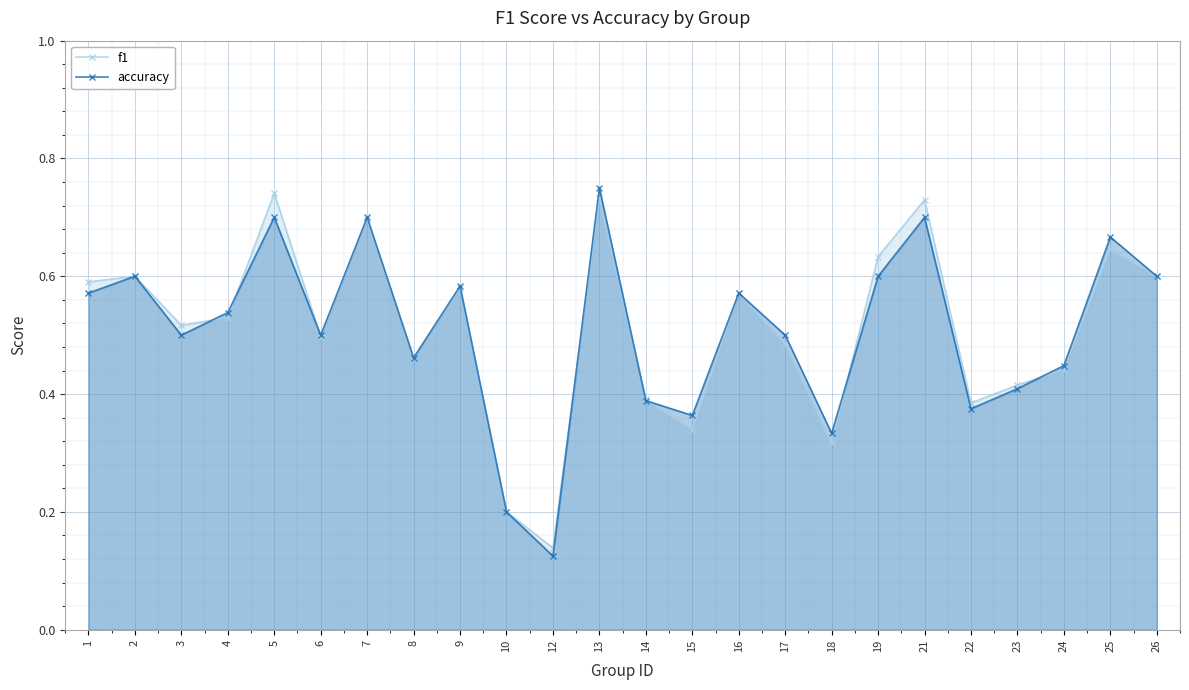

At which category does f1 reach its first local valley?

3